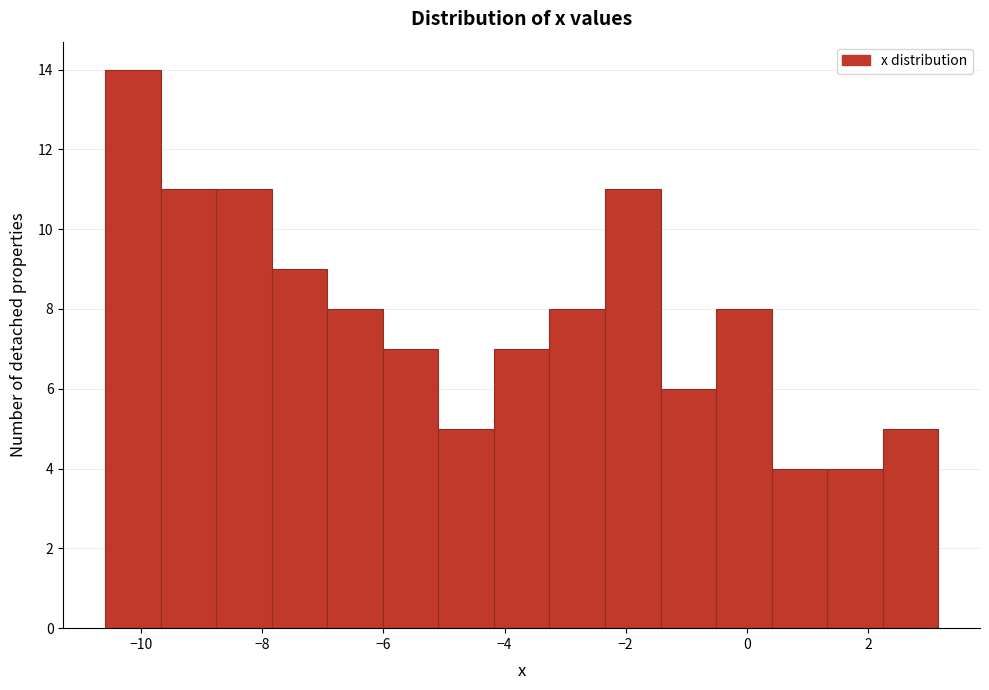

How tall is the bar that spans -5.0 to -4.2 on the x-axis? Neither the bar edges nor the heights are printed on the chart, so give them approximately, as read against the axes.

5